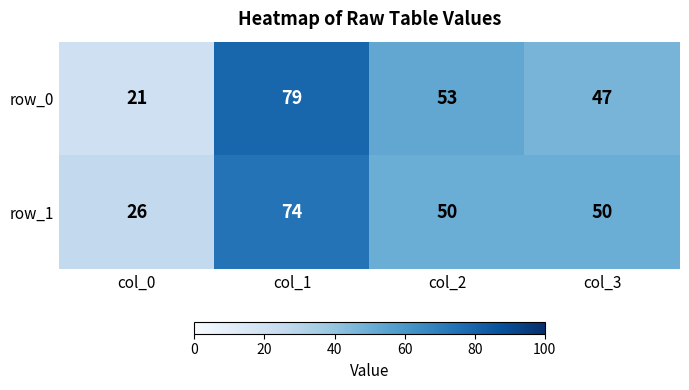

At which label does row_1 reach its peak?

col_1